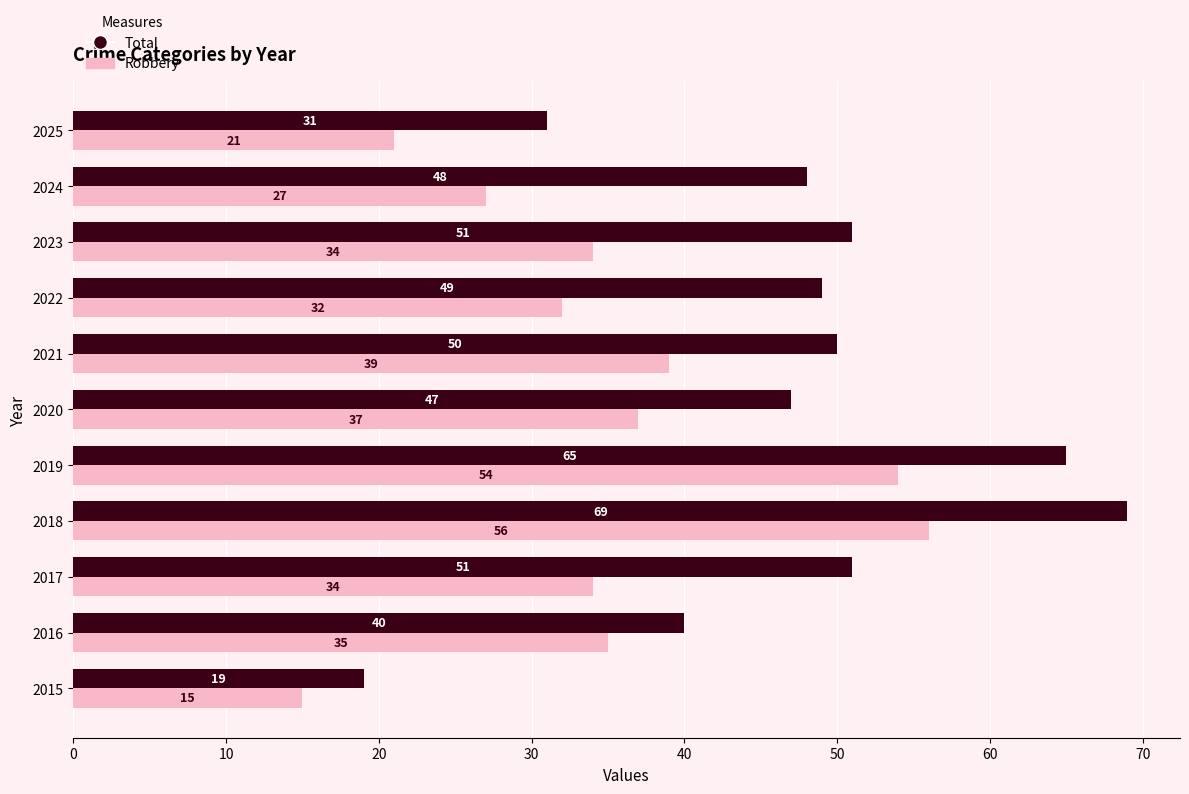

At which category is the sum across all series the highest?

2018